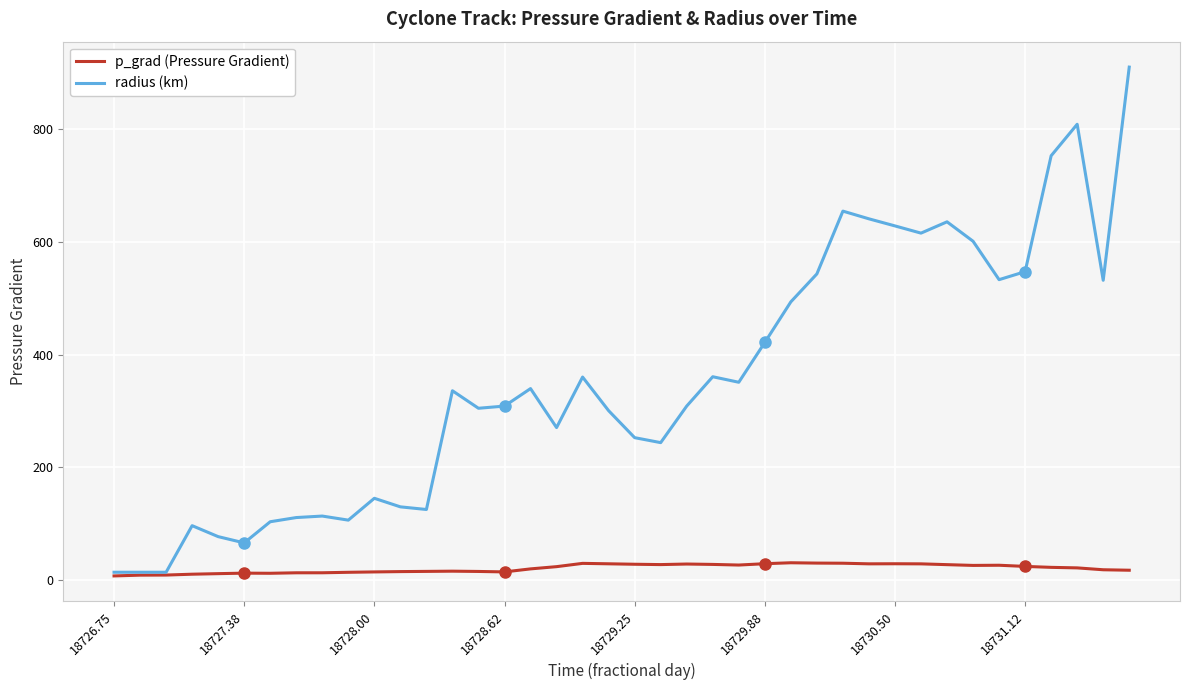

Which series has the largest range (max minus min)?

radius (km)